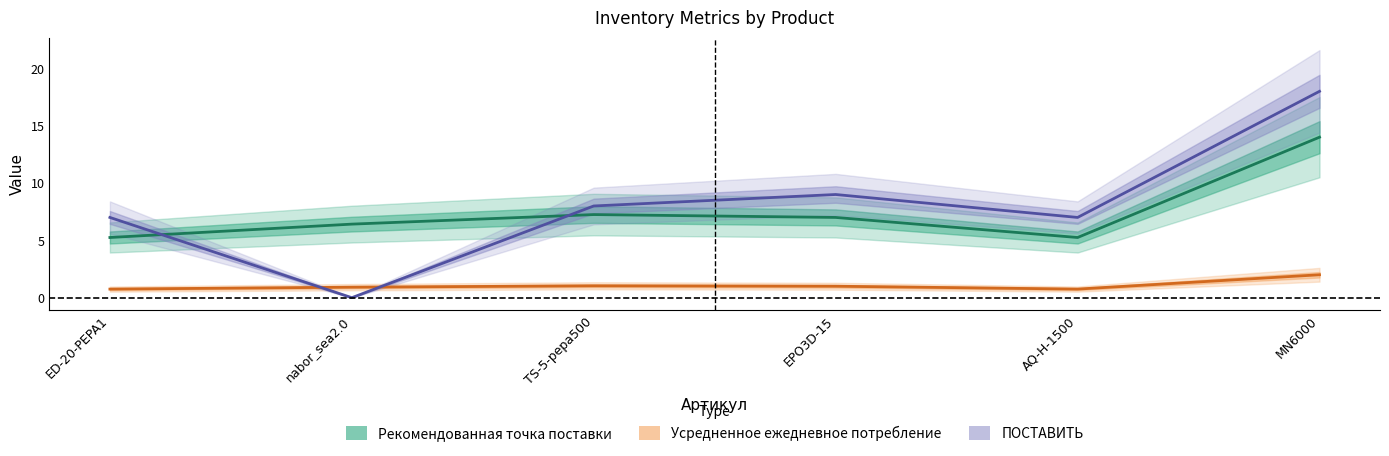

Reading left to right, transcribe all the data shown in this chart.

Рекомендованная точка поставки: 5.2	6.4	7.3	7.0	5.2	14.0
Усредненное ежедневное потребление: 0.8	0.9	1.0	1.0	0.8	2.0
ПОСТАВИТЬ: 7.0	0.0	8.0	9.0	7.0	18.0